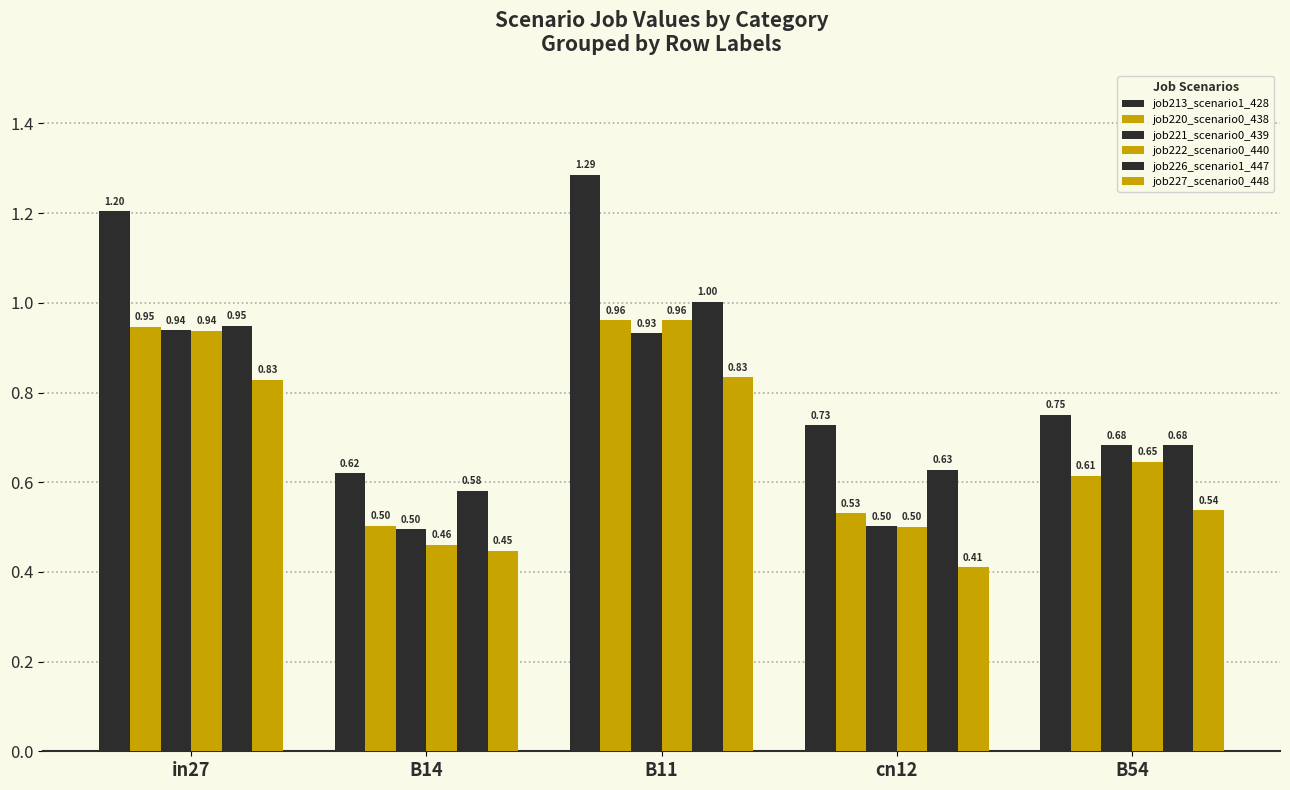

The job227_scenario0_448 series shows 0.4 at B14. True or false?

True